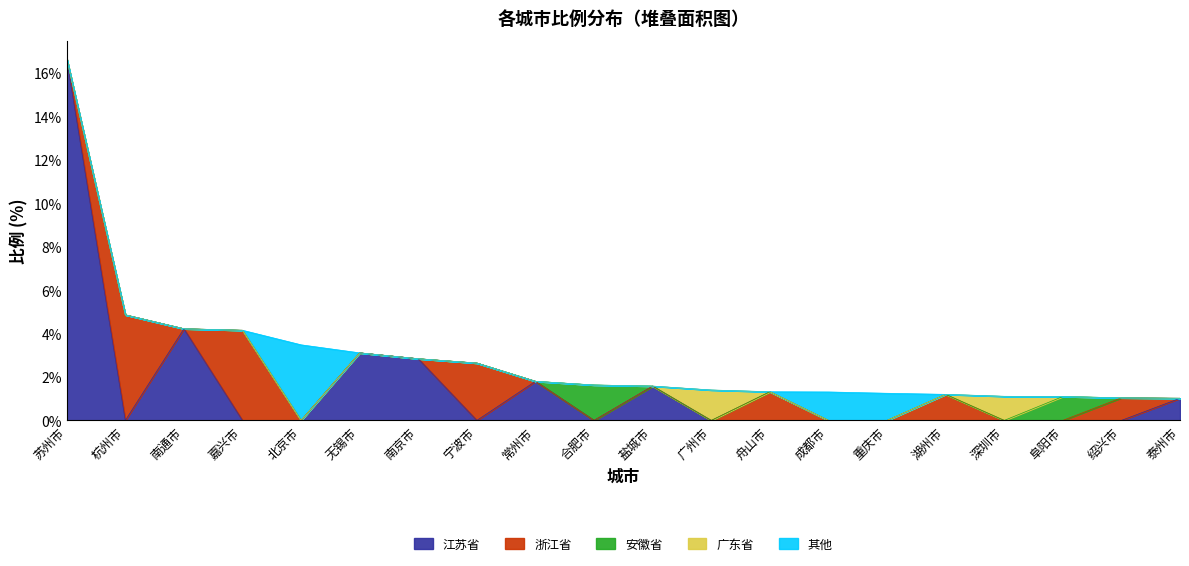

Does the chart have visible grid lines?

No